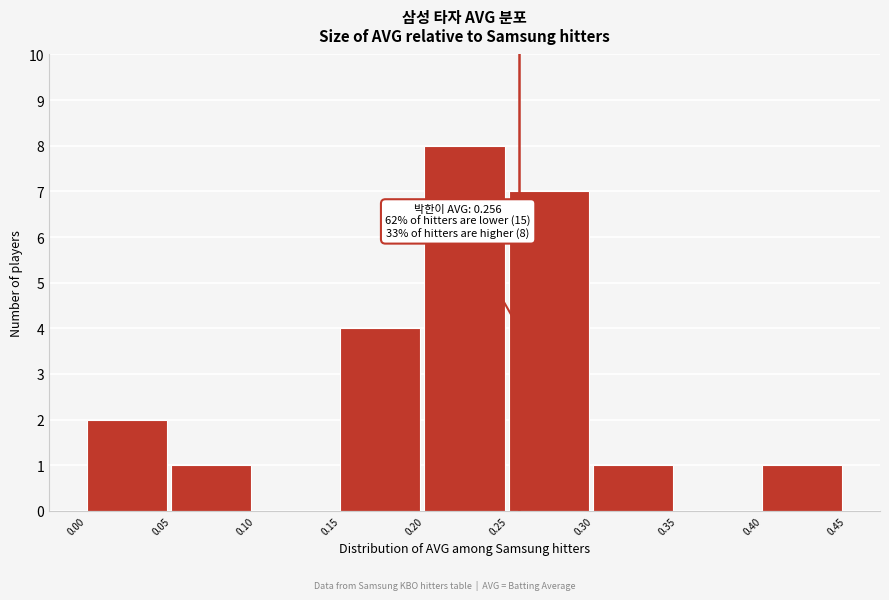

Which range on the x-axis has the tallest bar?

0.20 to 0.25